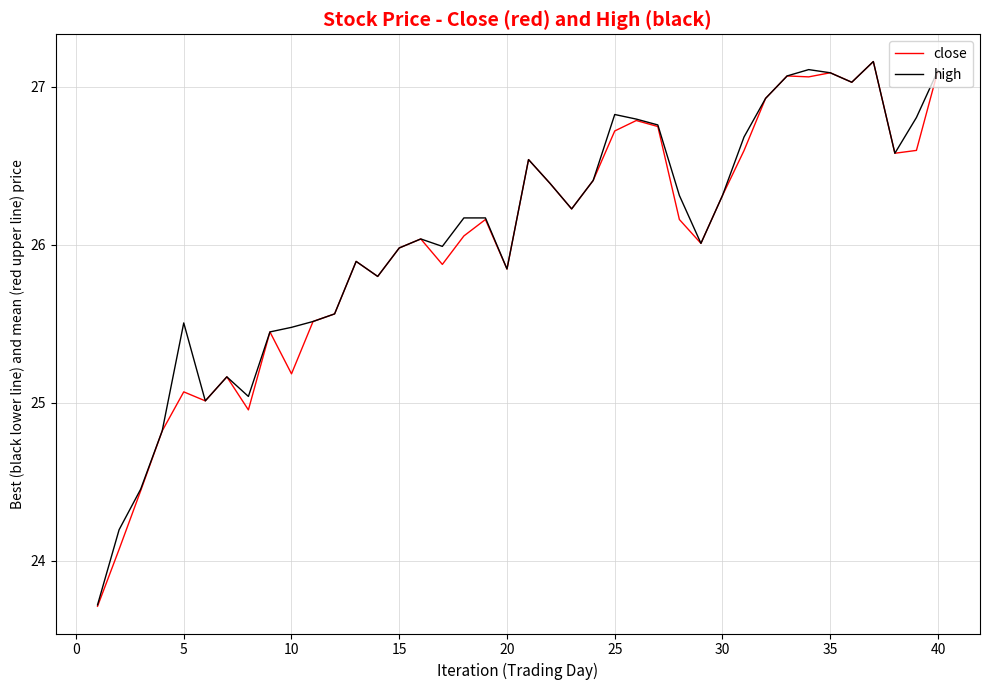

What is the lowest value of the close series?

23.7